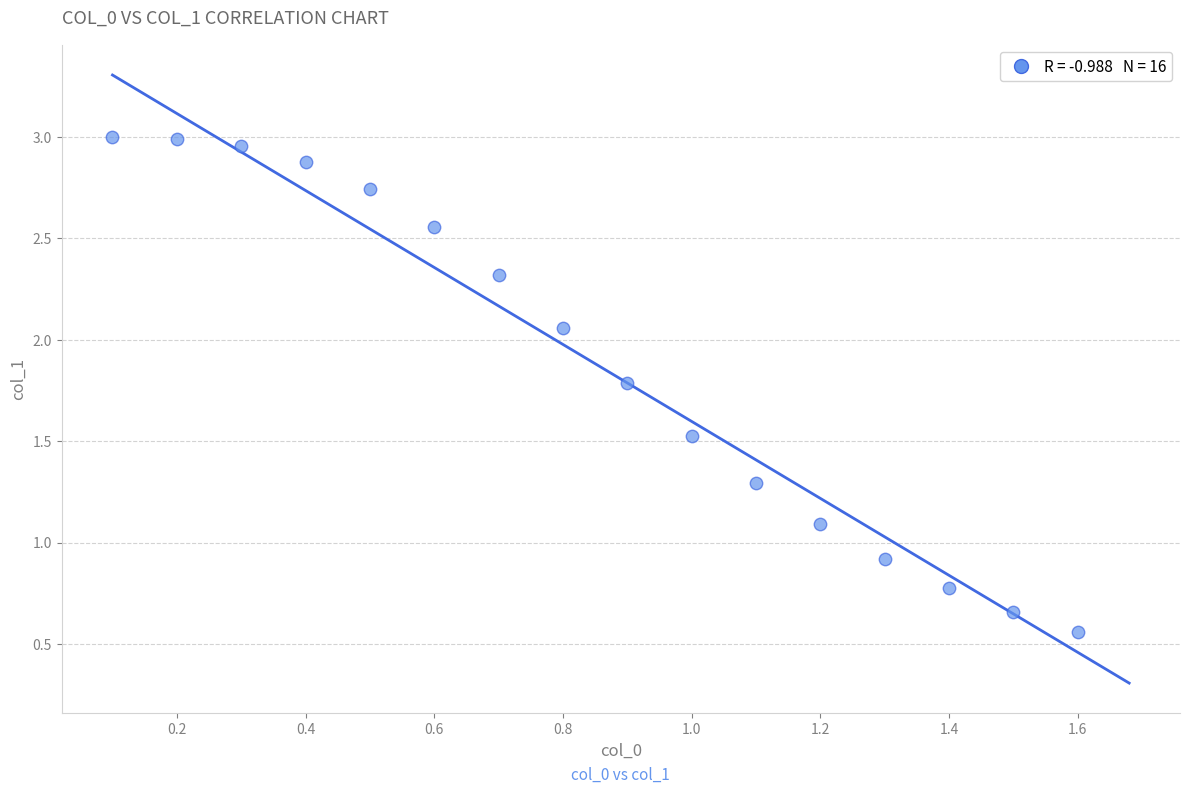

What is the range of X values (max minus min)?

1.5